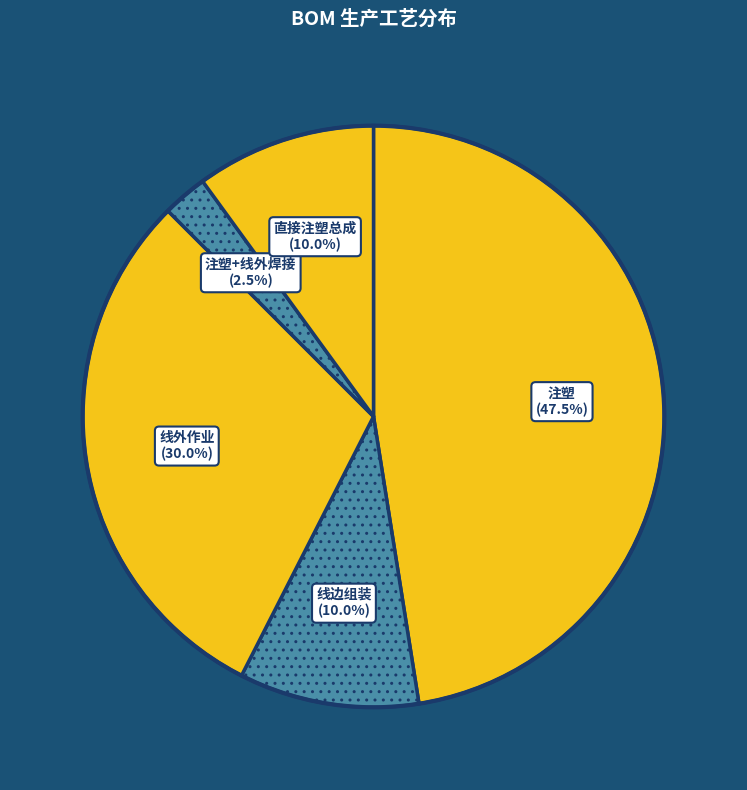

Which has a higher value, 注塑 or 直接注塑总成?

注塑